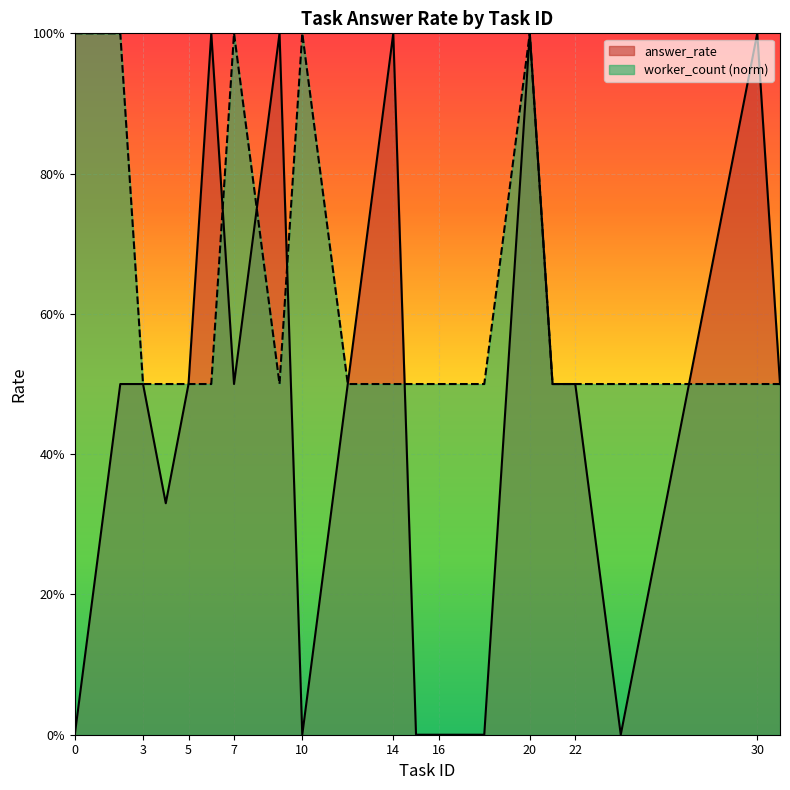

At how many categories does at least one series exceed 0?

20